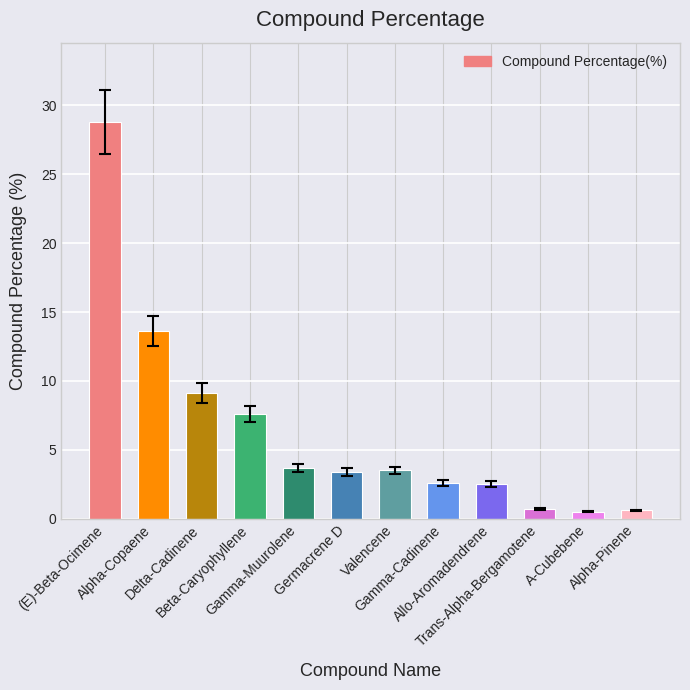

Are the bars horizontal?

No